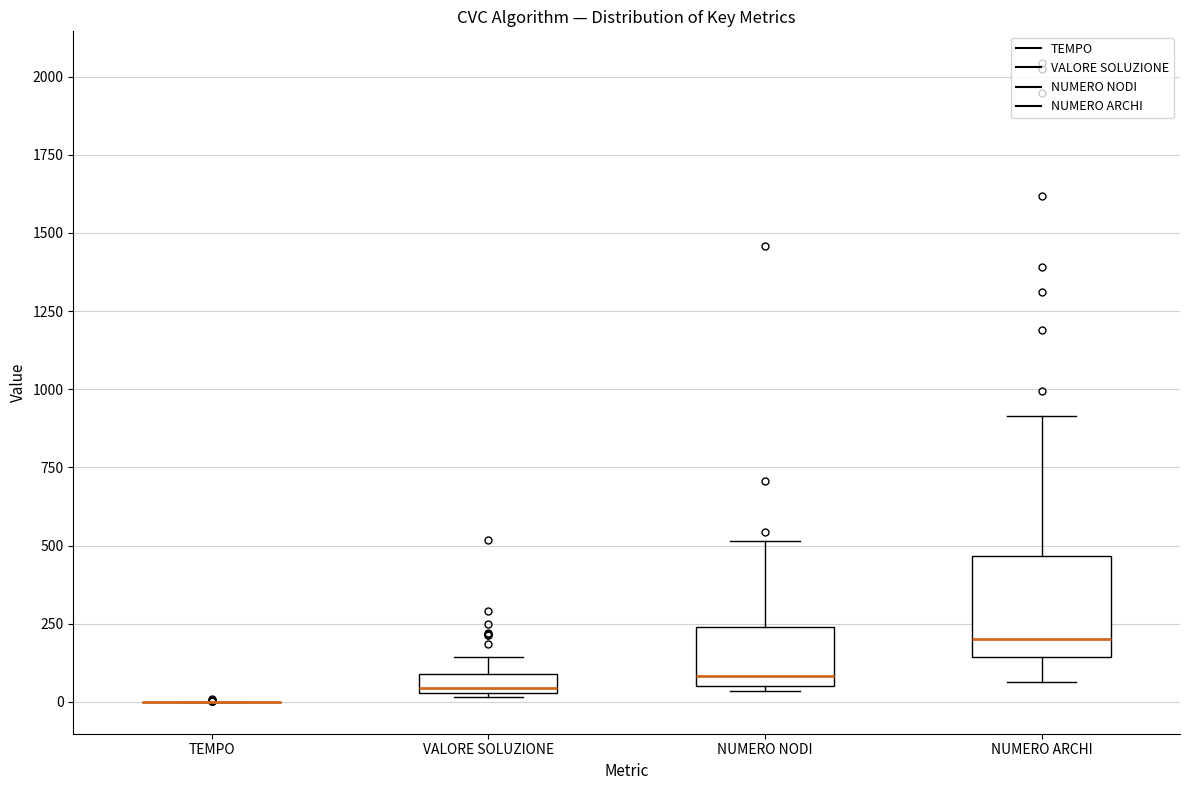

Where does the upper whisker of the box for NUMERO ARCHI end on the y-axis? The values are not printed on the chart, so give them approximately, as read against the axis.

900